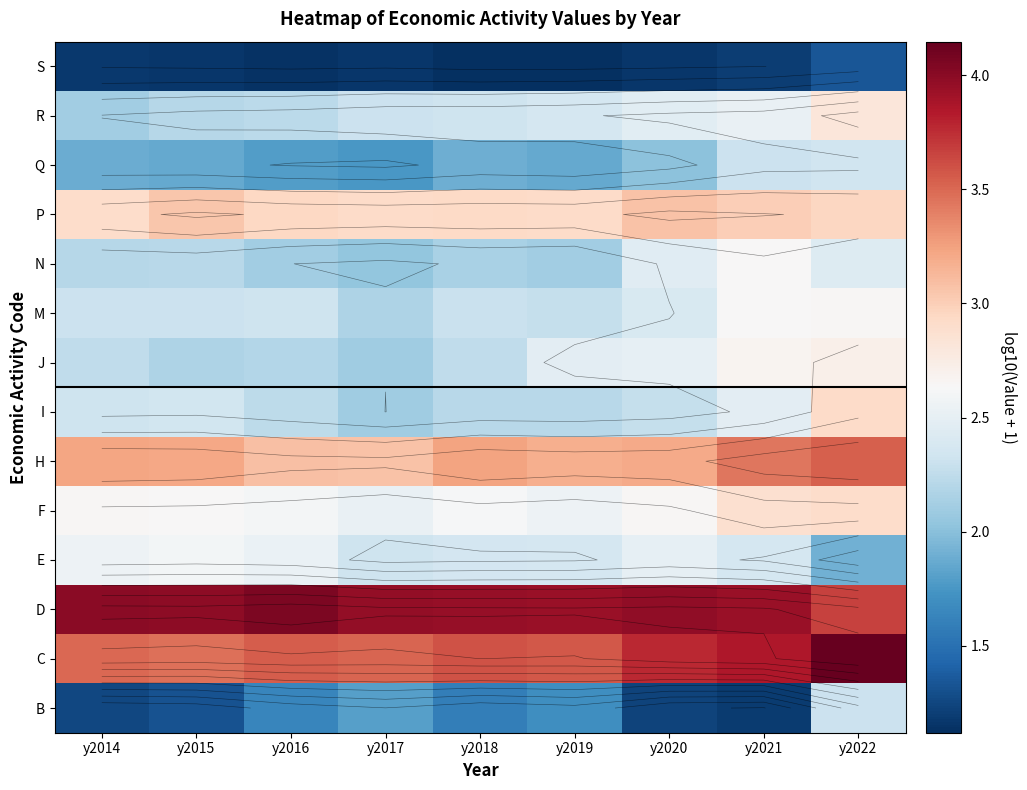

Which label corresponds to the largest value in the chart?

y2022